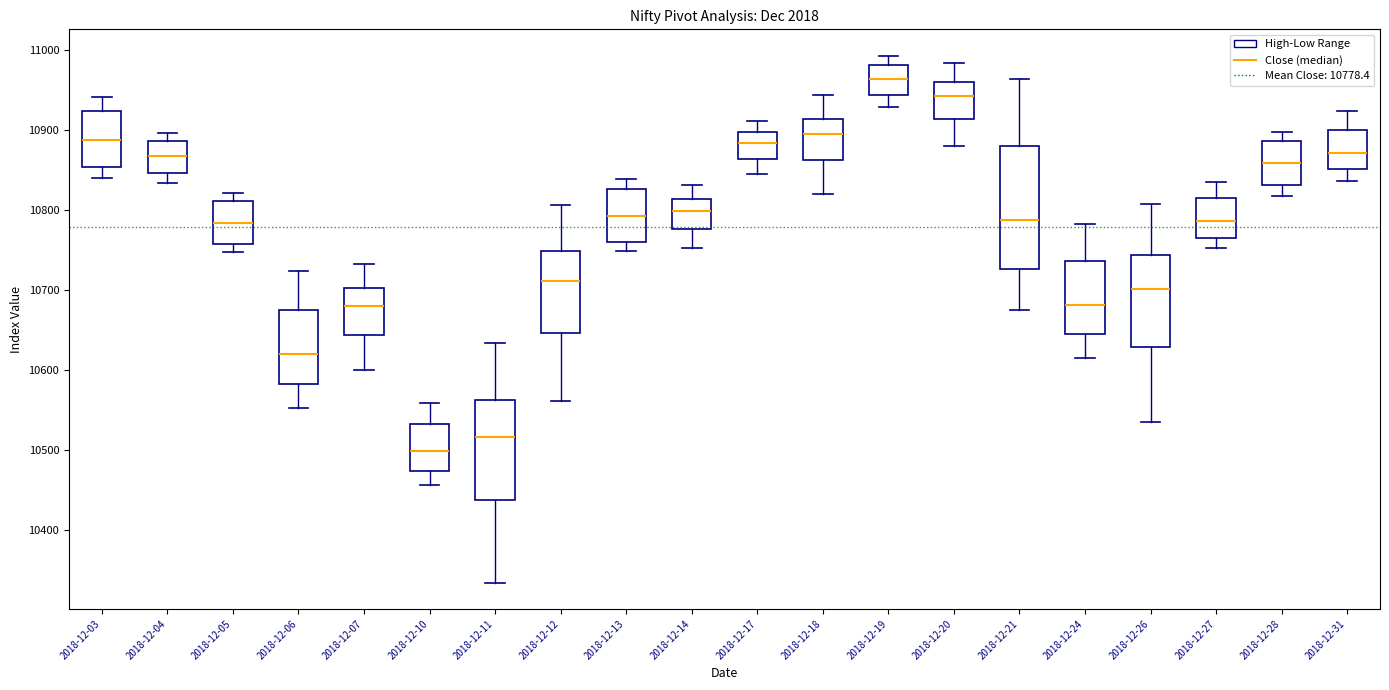

Which box has the lowest median line?

2018-12-10